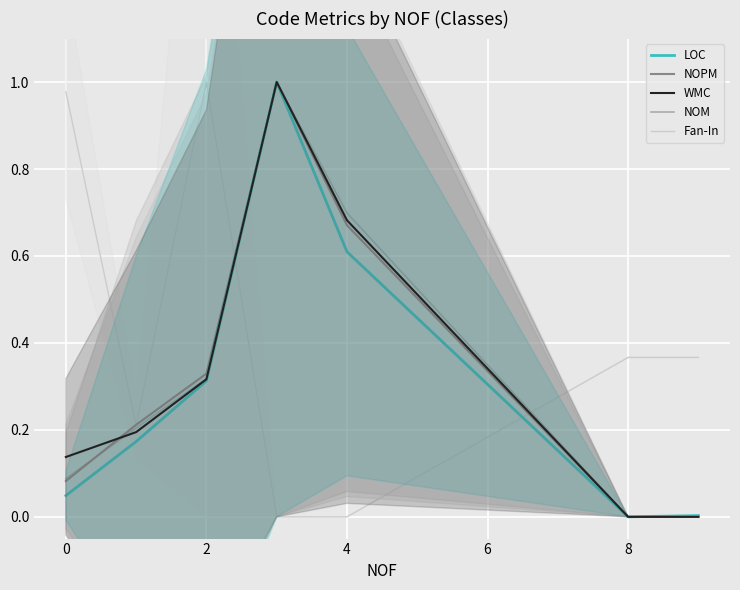

True or false: NOPM has a value of 0.0 at 8.

True